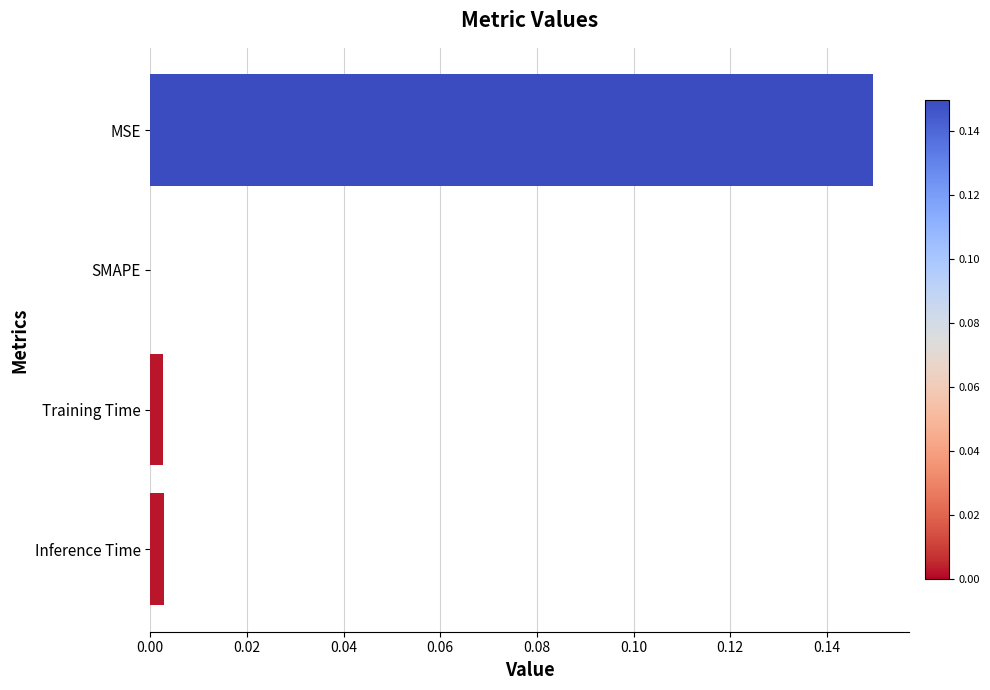

Which category has the highest value across all series?

MSE